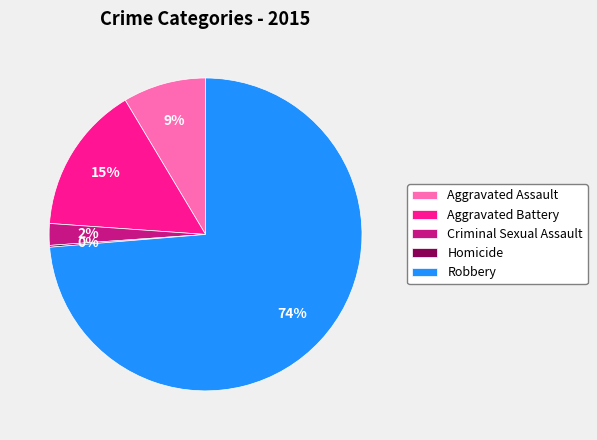

Which category has the biggest portion of the pie?

Robbery